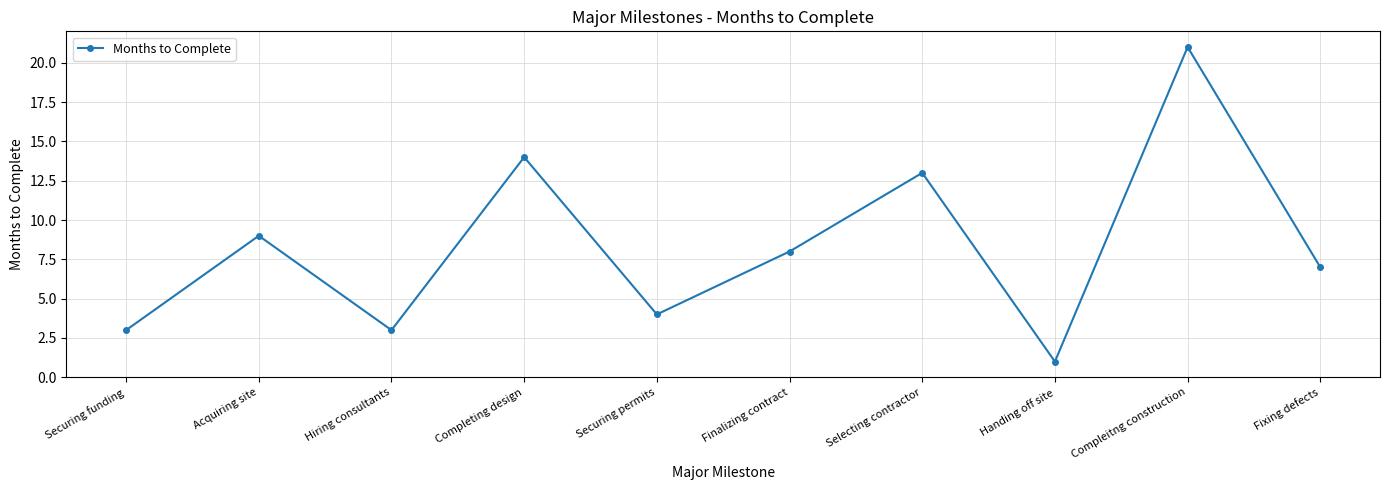

What value does the data have at Fixing defects?

7